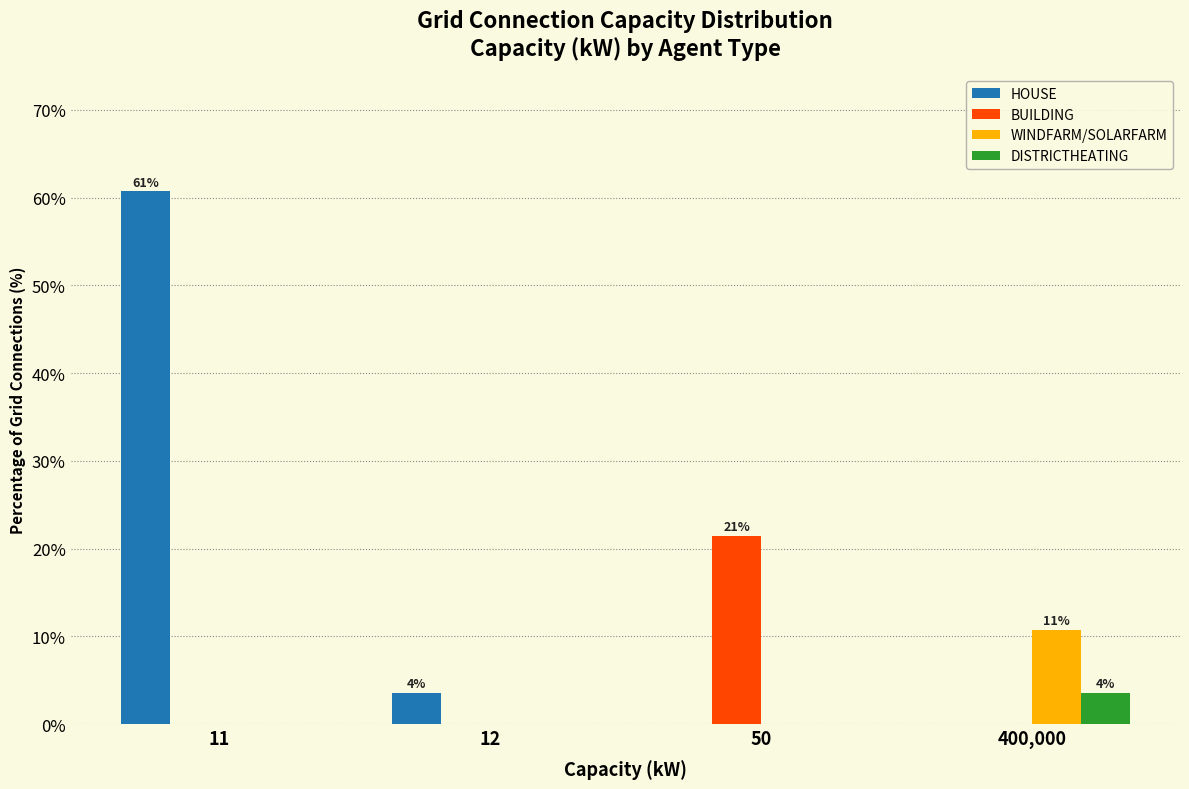

Reading left to right, list all the values displayed in this chart.

HOUSE: 11=60.7	12=3.6	50=0.0	400,000=0.0
BUILDING: 11=0.0	12=0.0	50=21.4	400,000=0.0
WINDFARM/SOLARFARM: 11=0.0	12=0.0	50=0.0	400,000=10.7
DISTRICTHEATING: 11=0.0	12=0.0	50=0.0	400,000=3.6